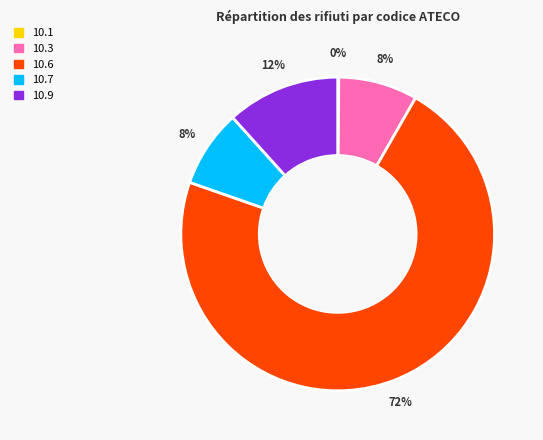

To the nearest percent, what is the combined percentage of 10.7 and 10.9?

20%